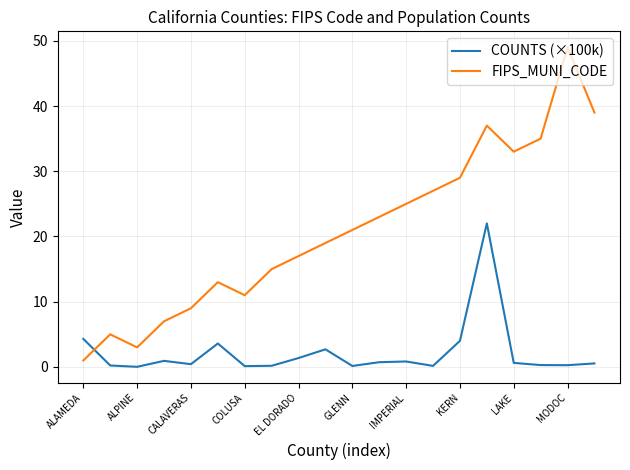

Count the number of categories in the chart.

20